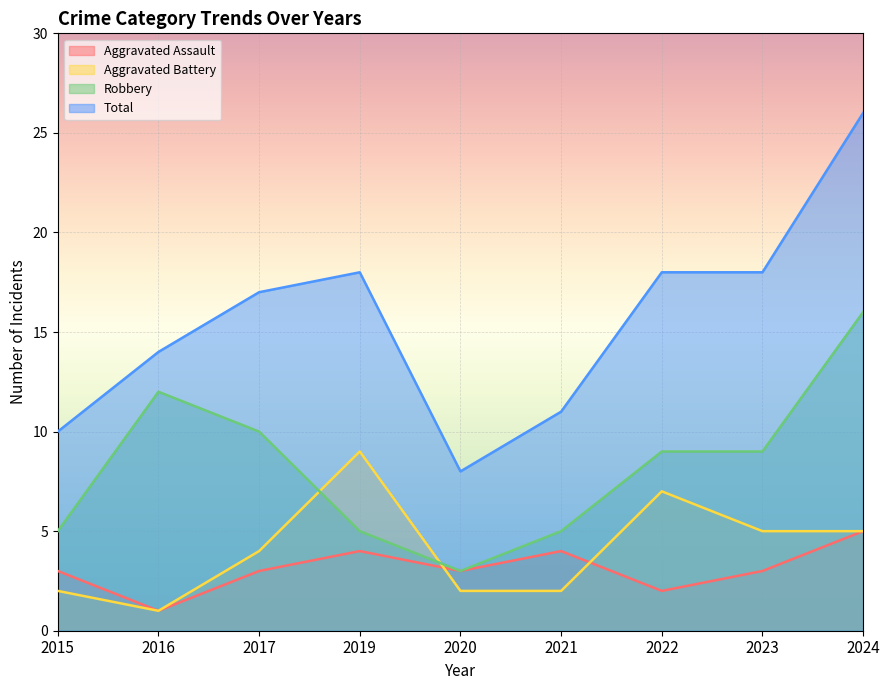

True or false: Aggravated Battery and Total intersect in this chart.

False